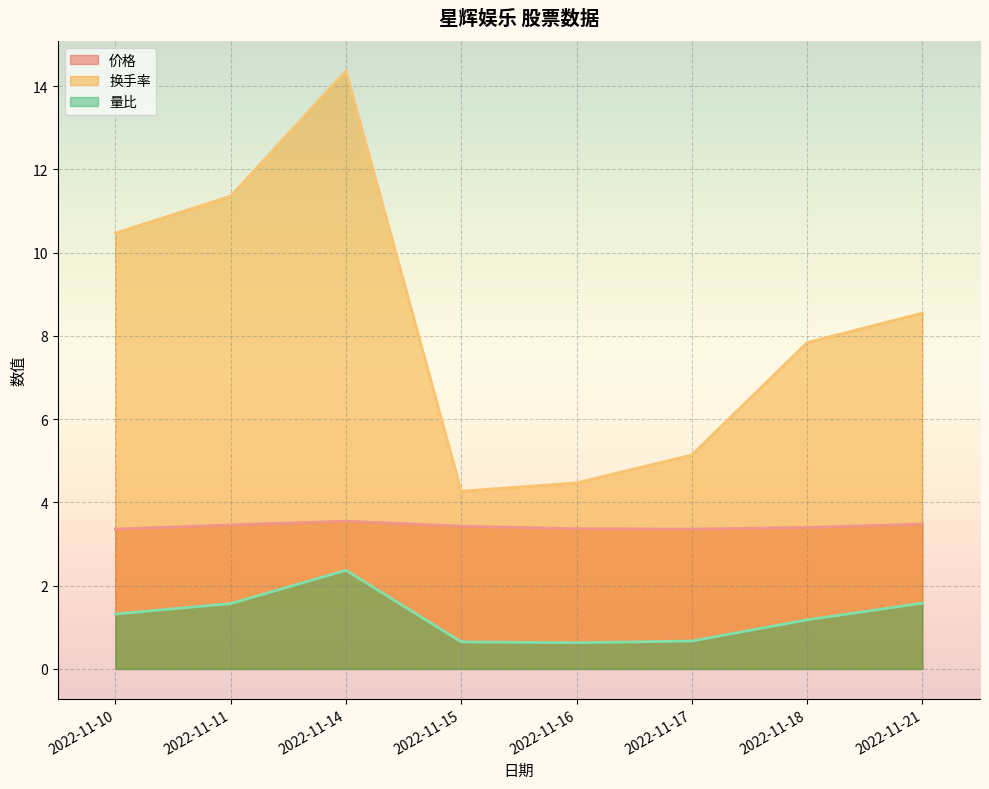

Reading left to right, what are all the values shown in this chart?

价格: 3.4	3.5	3.5	3.4	3.4	3.4	3.4	3.5
换手率: 10.5	11.4	14.4	4.3	4.5	5.1	7.8	8.6
量比: 1.3	1.6	2.4	0.7	0.6	0.7	1.2	1.6